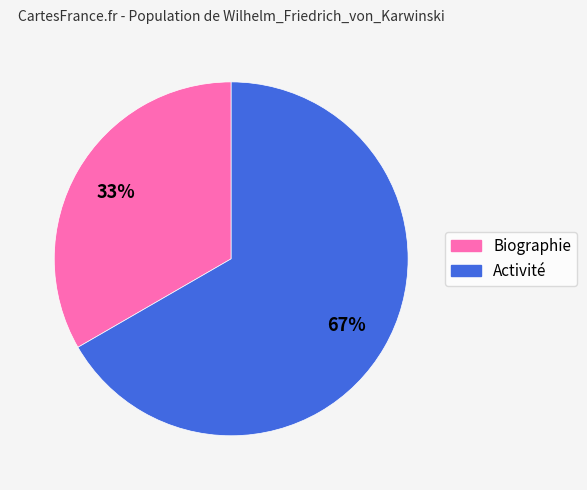

Rank the categories by value from lowest to highest.

Biographie, Activité